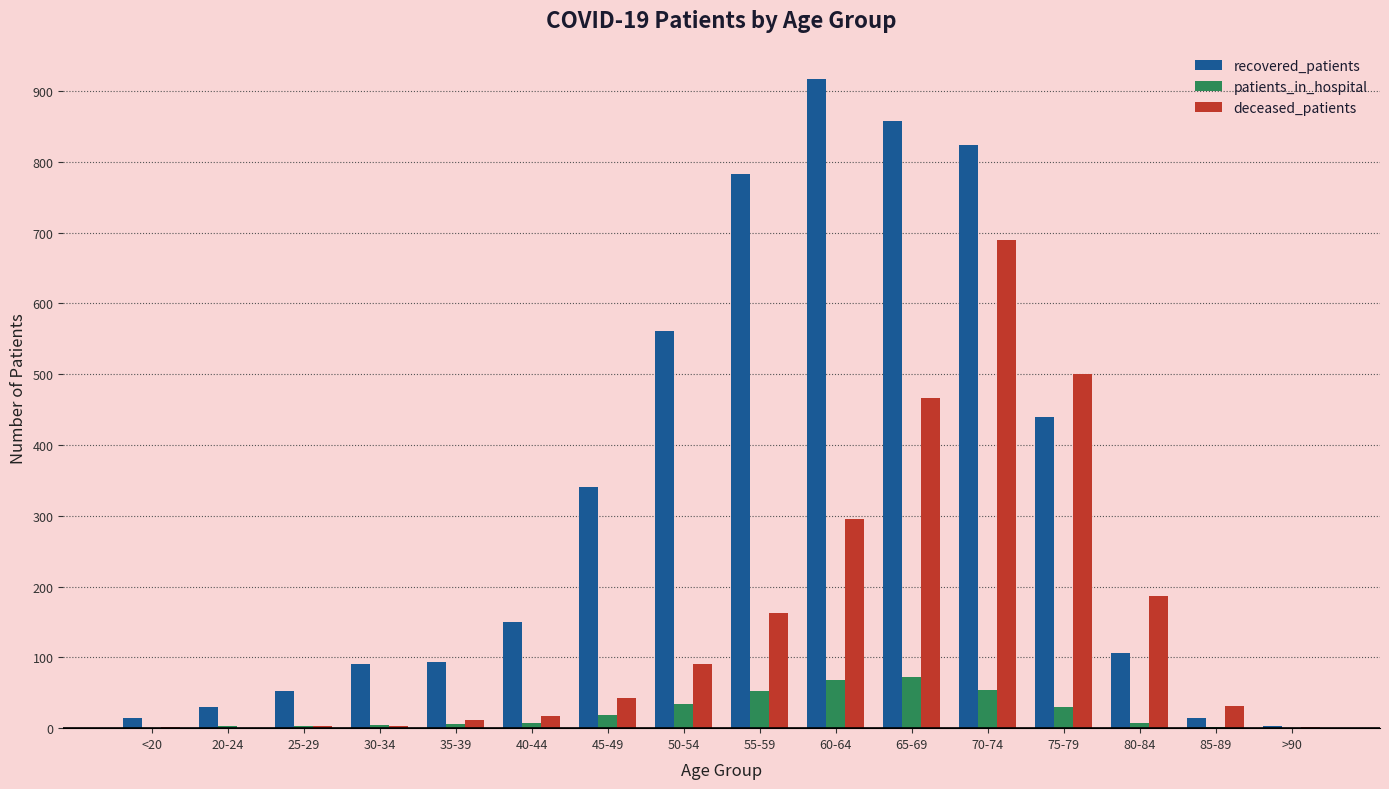

Is it true that deceased_patients equals 2 at <20?

True